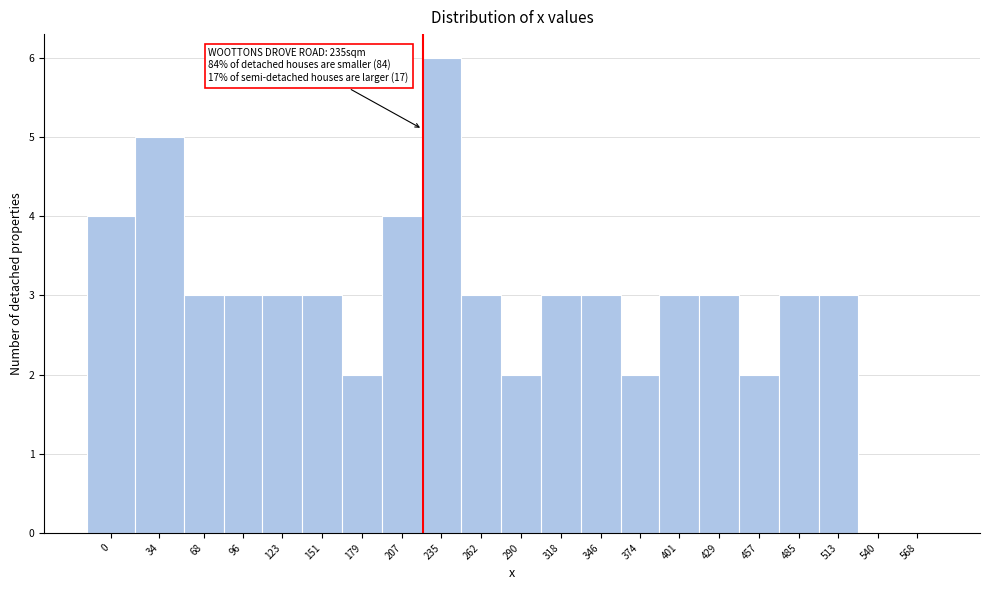

Reading left to right, transcribe all the data shown in this chart.

0=4	34=5	68=3	96=3	123=3	151=3	179=2	207=4	235=6	262=3	290=2	318=3	346=3	374=2	401=3	429=3	457=2	485=3	513=3	540=0	568=0